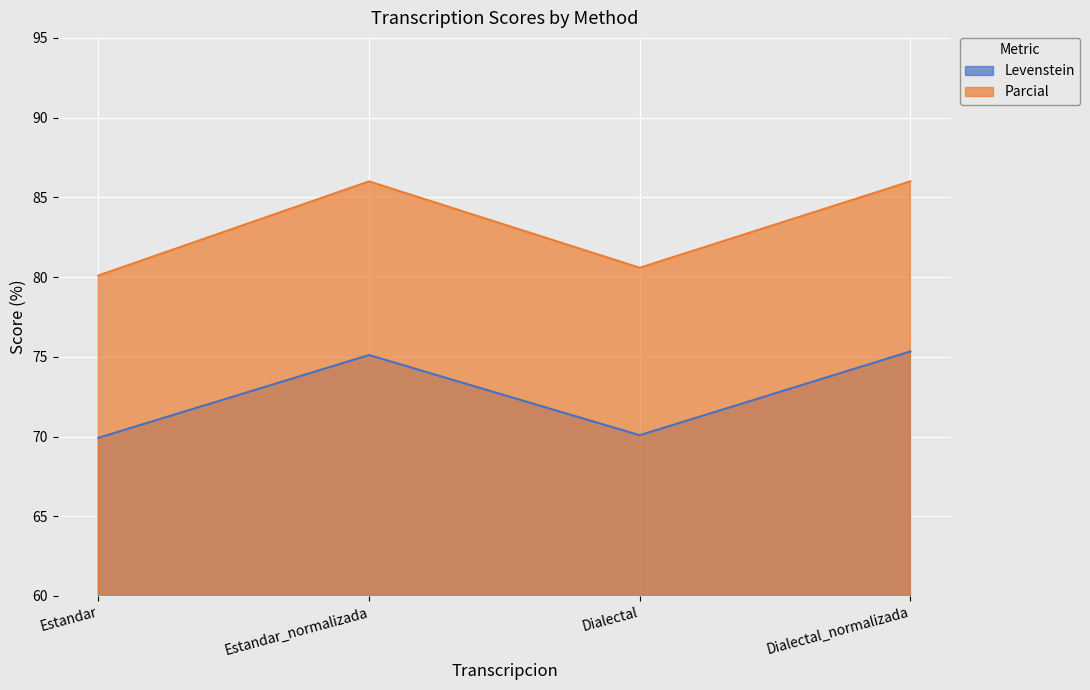

Which has a higher value, Estandar_normalizada or Estandar?

Estandar_normalizada